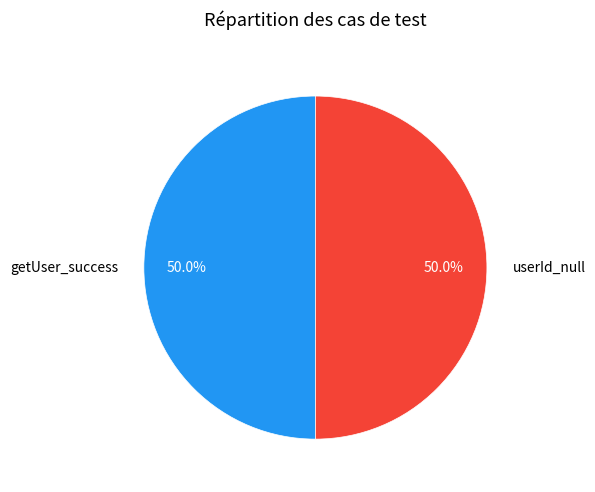

Do getUser_success and userId_null together represent more than half of the pie?

Yes